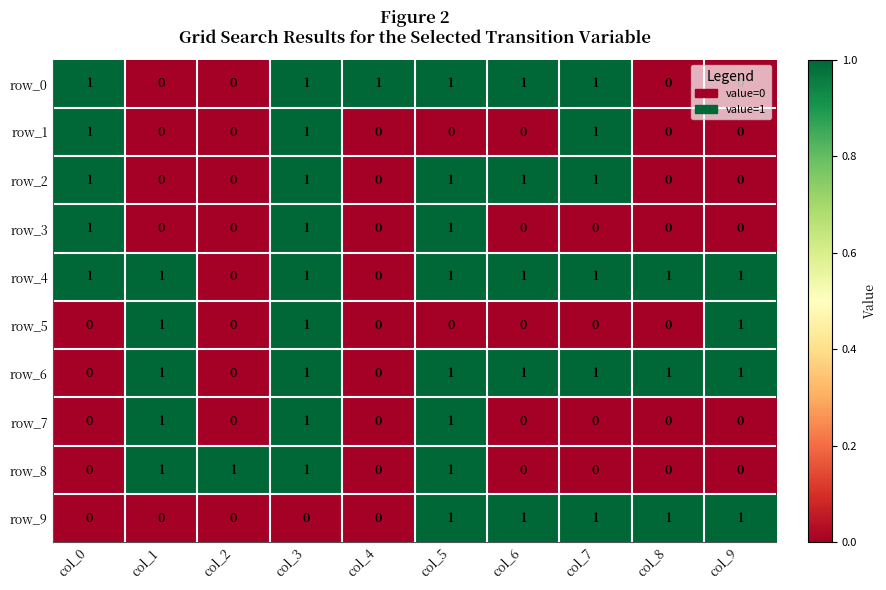

Count the row_3 values in the range 0 to 1.

10